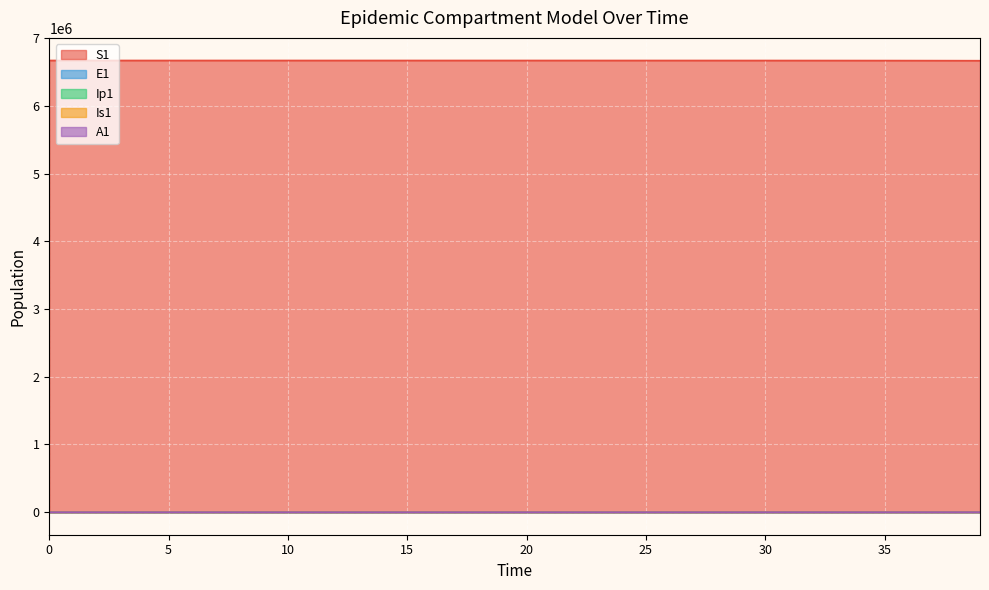

How many lines are shown in the chart?

5